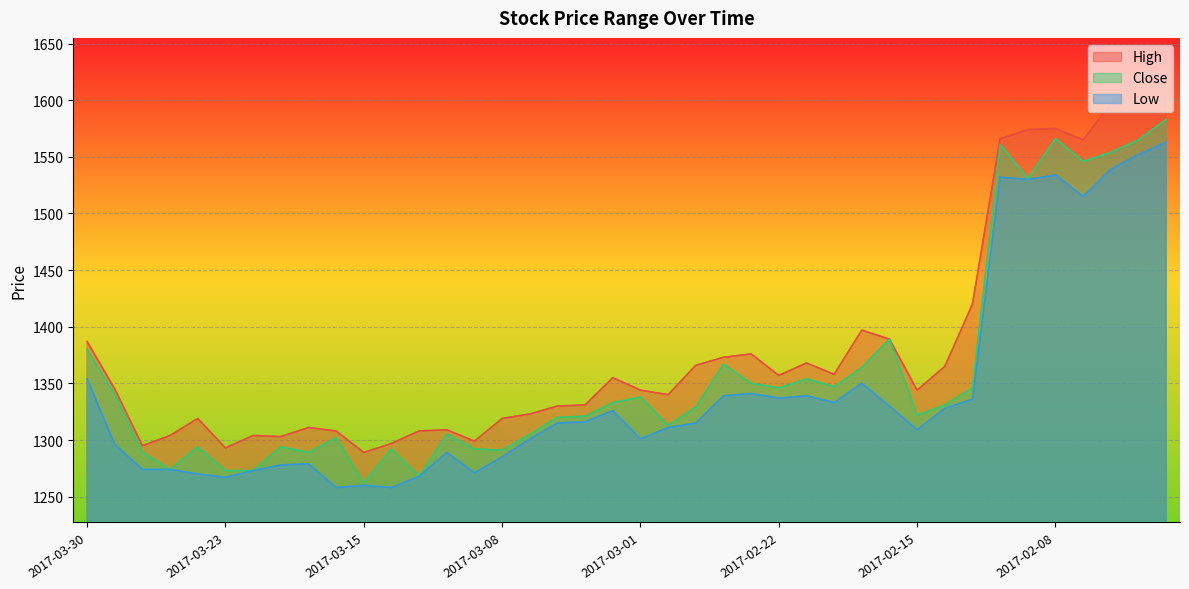

What is the lowest value of the Low series?

1258